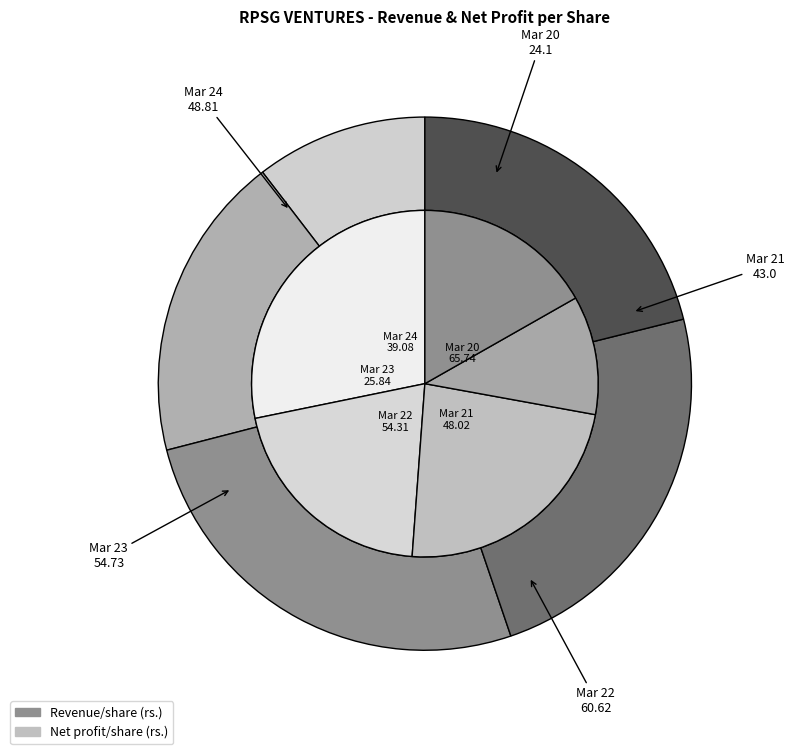

Combined, do Mar 20 and Mar 22 account for over 50%?

No